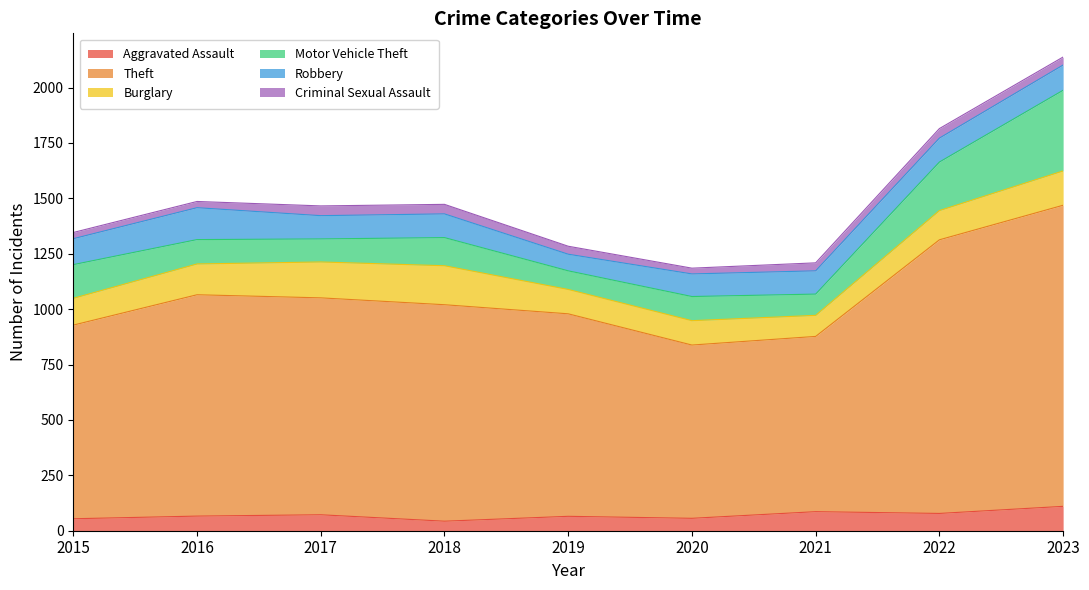

Does the chart display data point markers on the line(s)?

No